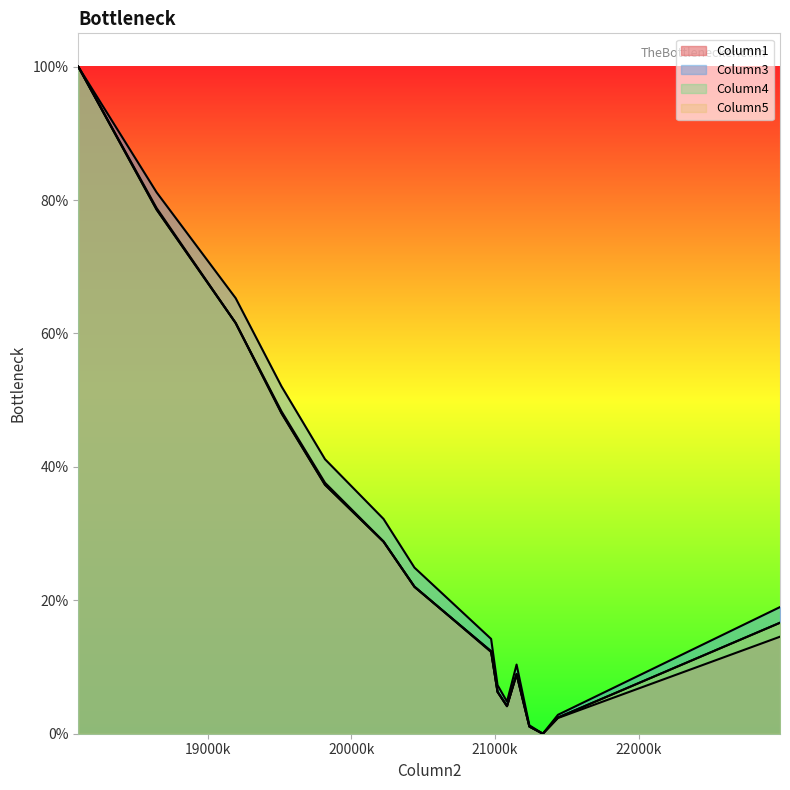

How many distinct data groups are displayed?

4